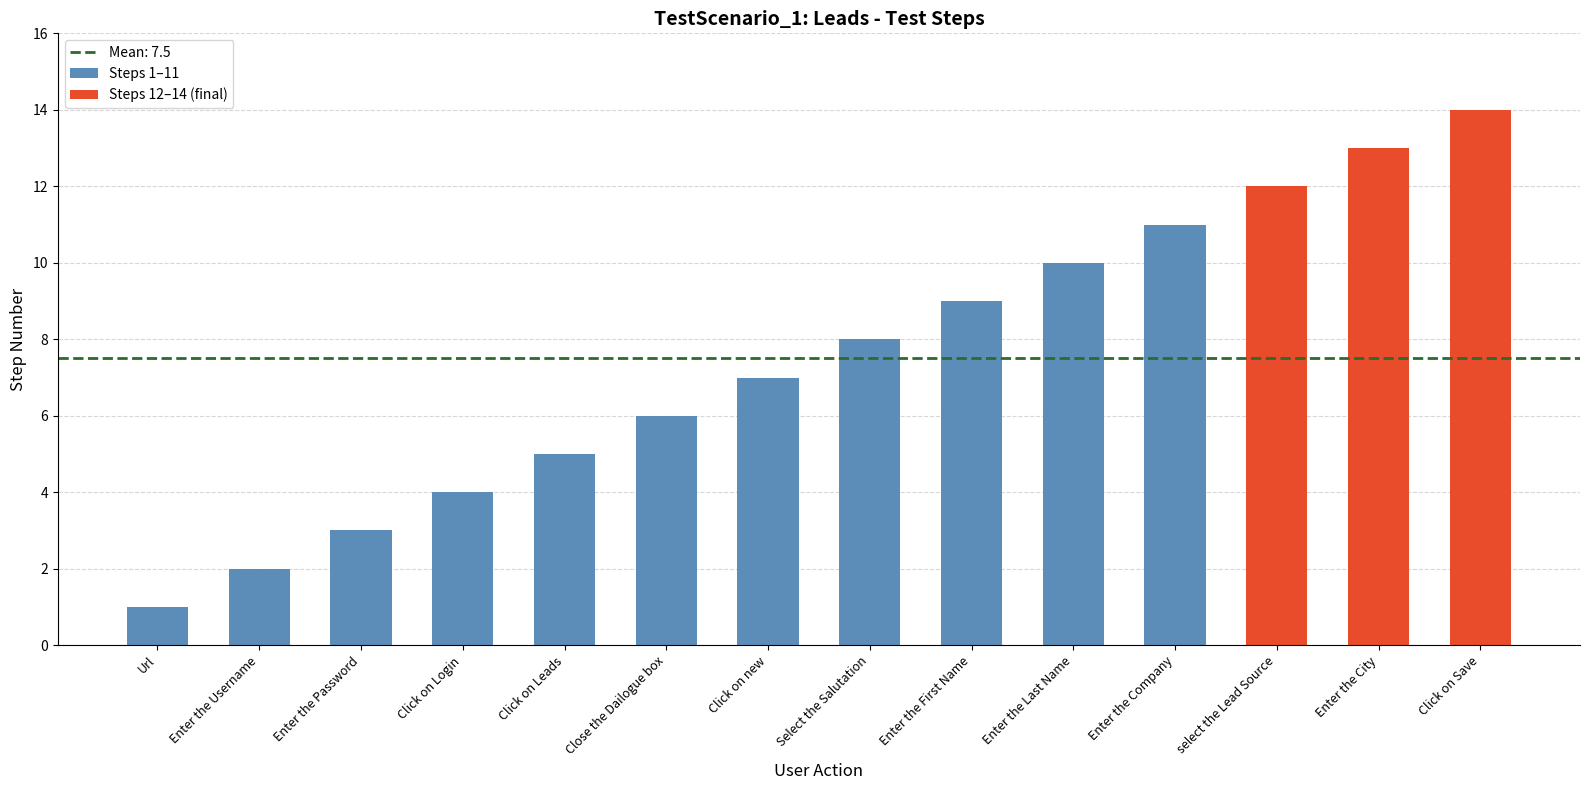

Read the value at Select the Salutation.

8